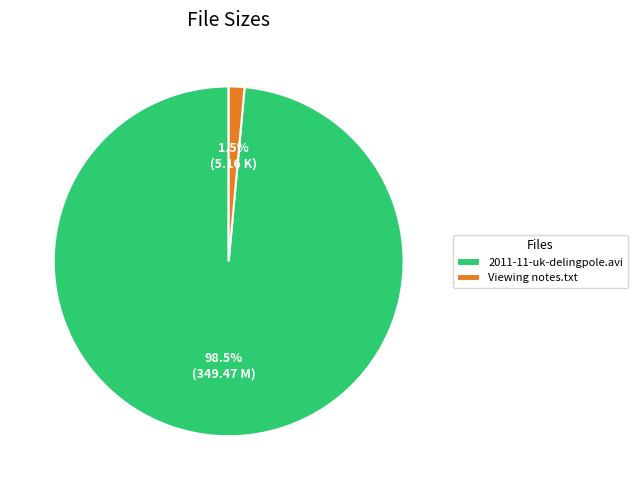

Which category has the smallest portion of the pie?

Viewing notes.txt